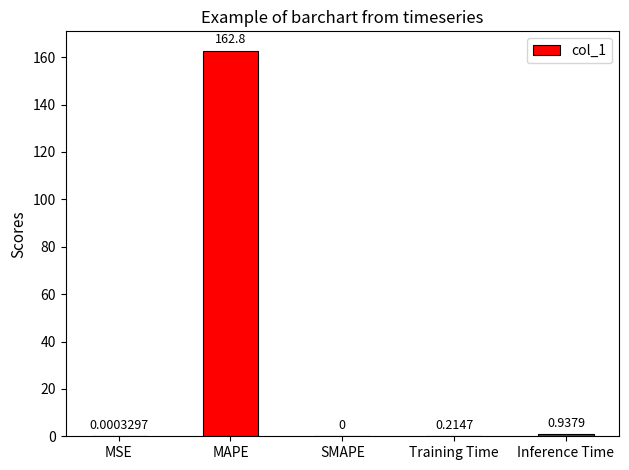

What is the average value?

32.8